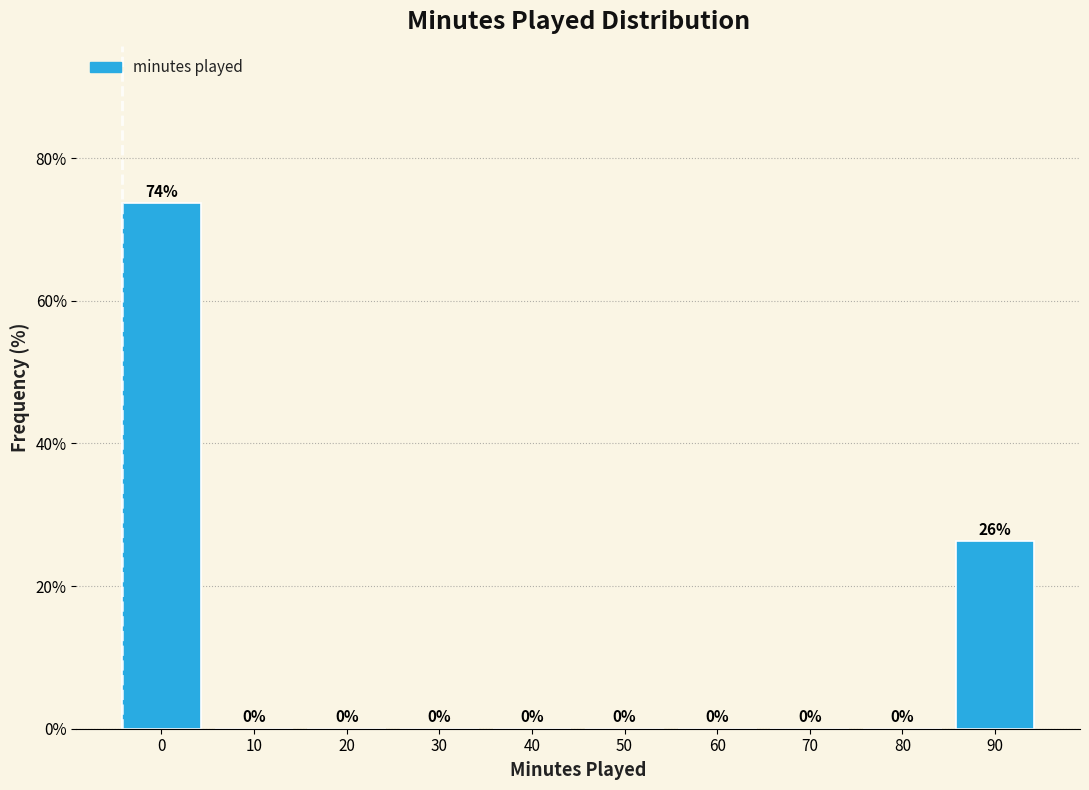

The value at 80 is 0.0. True or false?

True